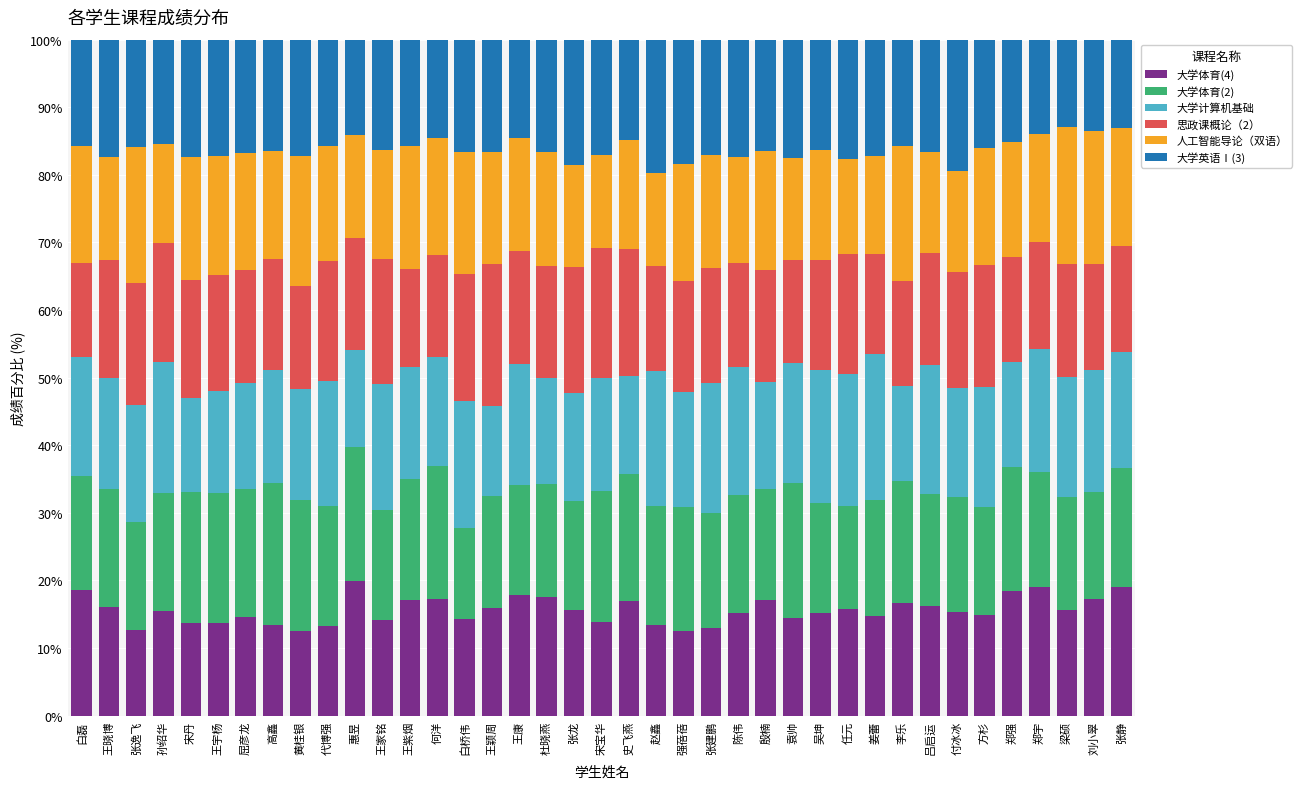

What is the total value across all series at 宋宝华?

100.0